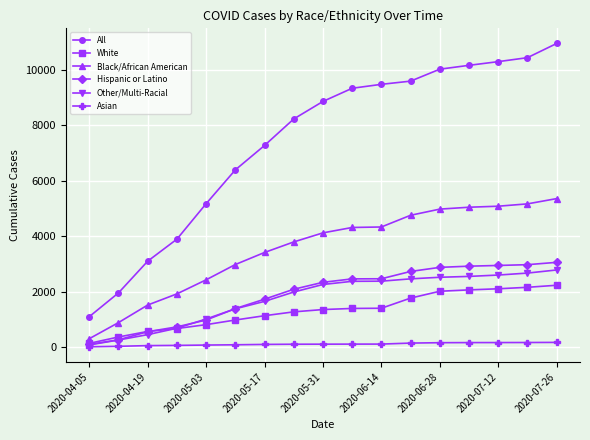

True or false: White and All intersect in this chart.

False